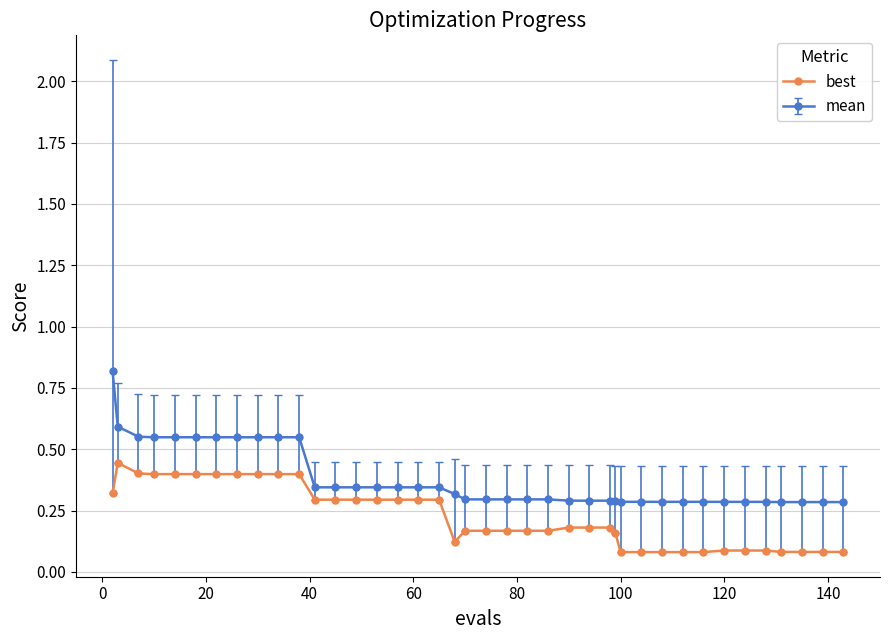

Which series has the largest range (max minus min)?

mean